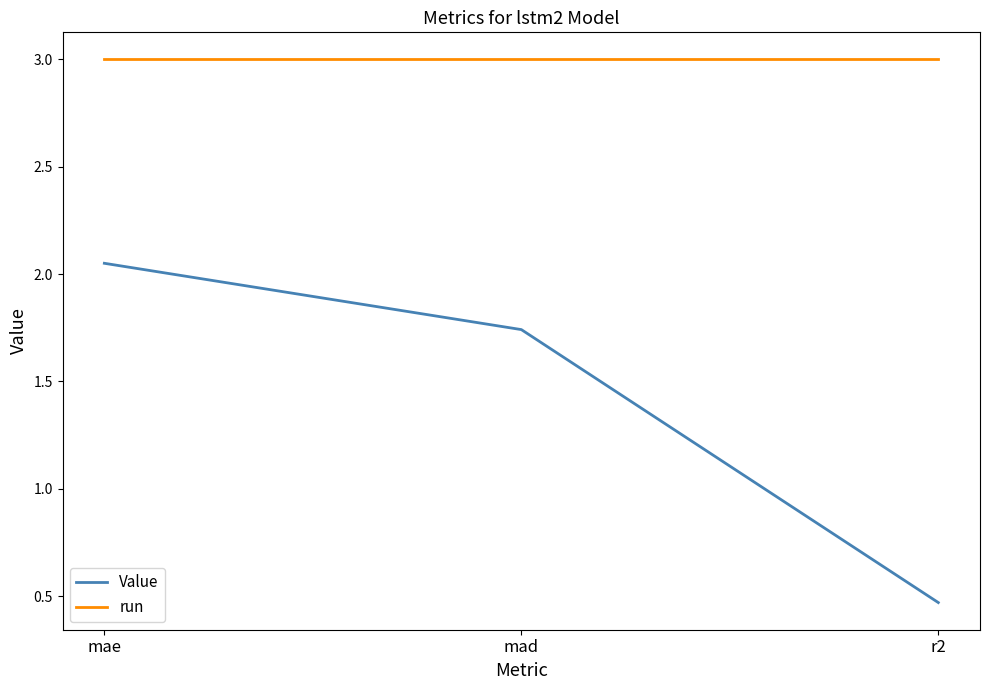

Is it true that run equals 1.4 at mae?

False